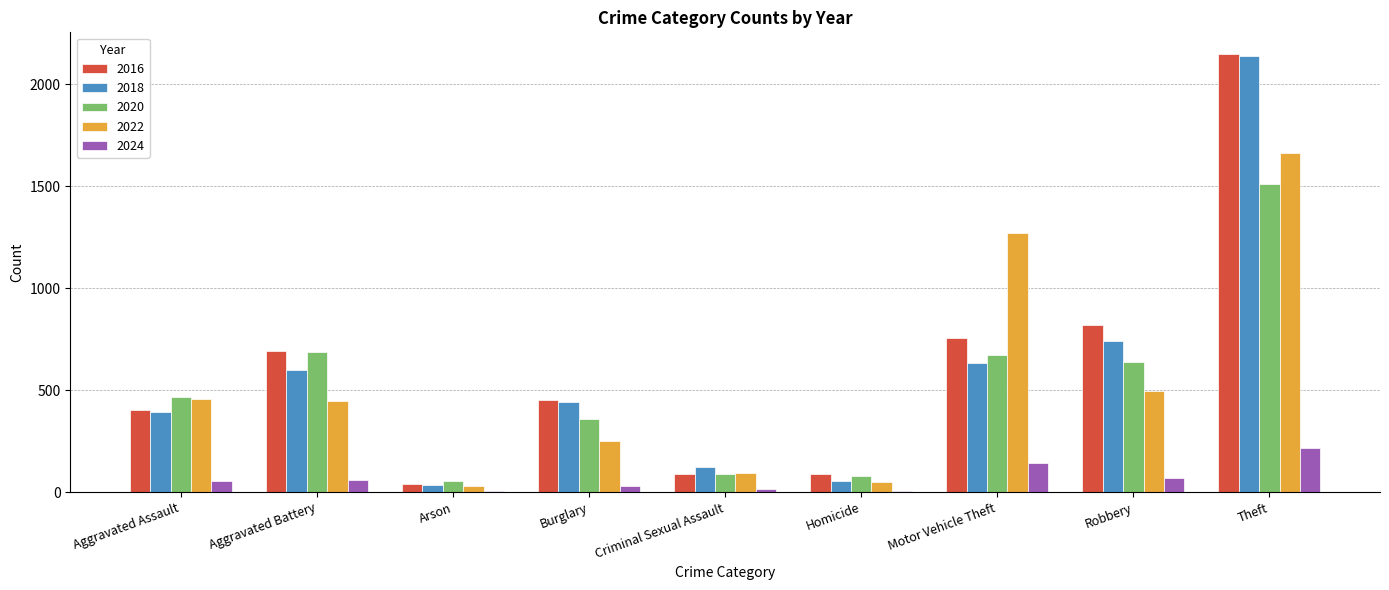

Between Motor Vehicle Theft and Robbery, which series saw the biggest shift?

2022